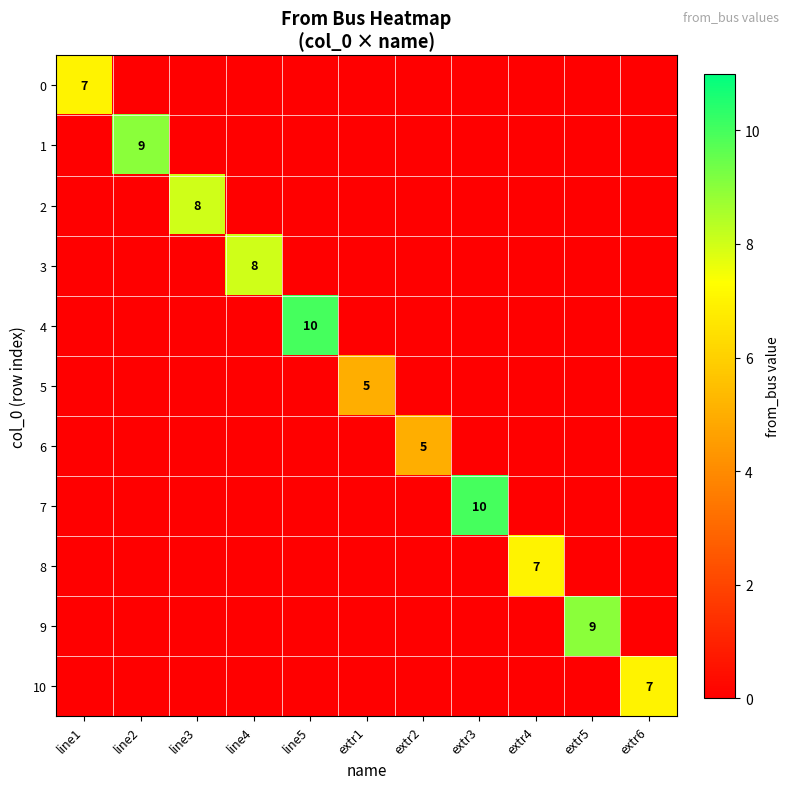

Which series has the largest total across all categories?

4